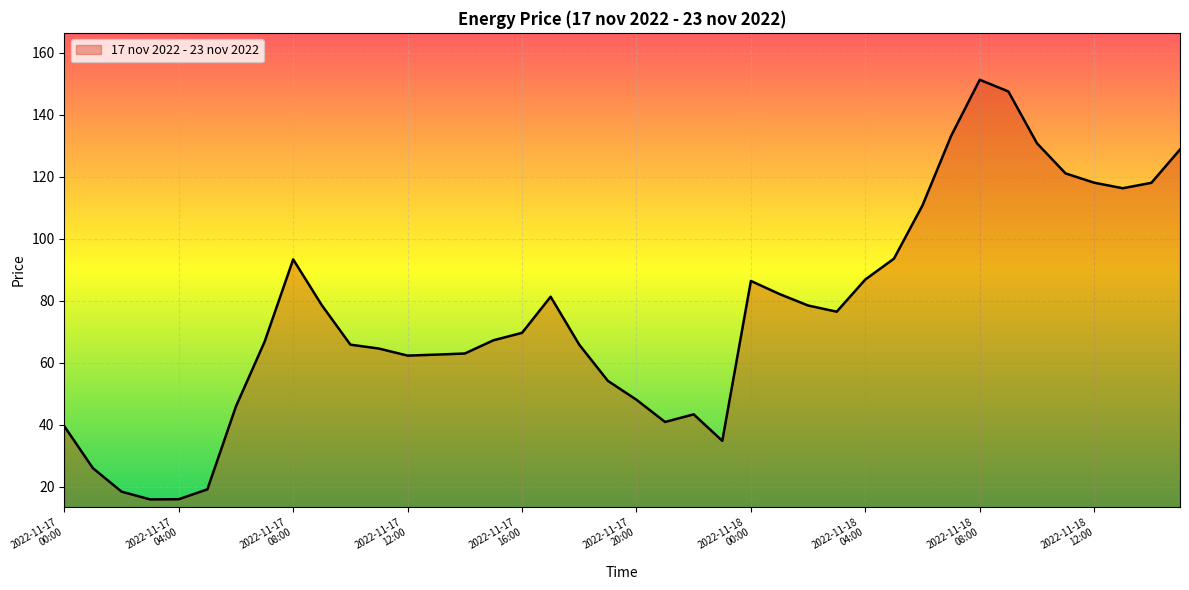

What is the smallest value displayed?

15.9